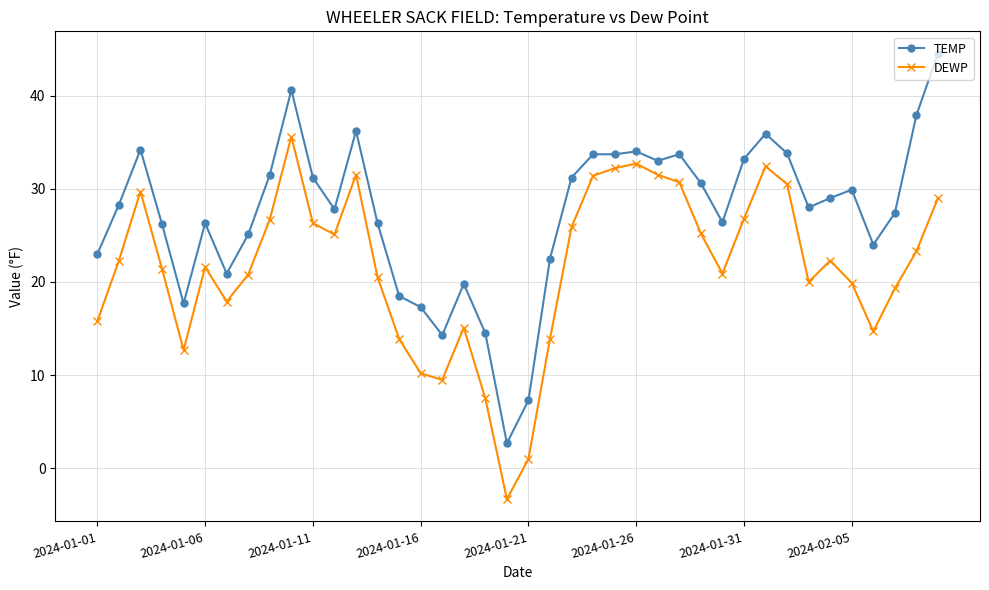

At how many categories does at least one series exceed 14?

38